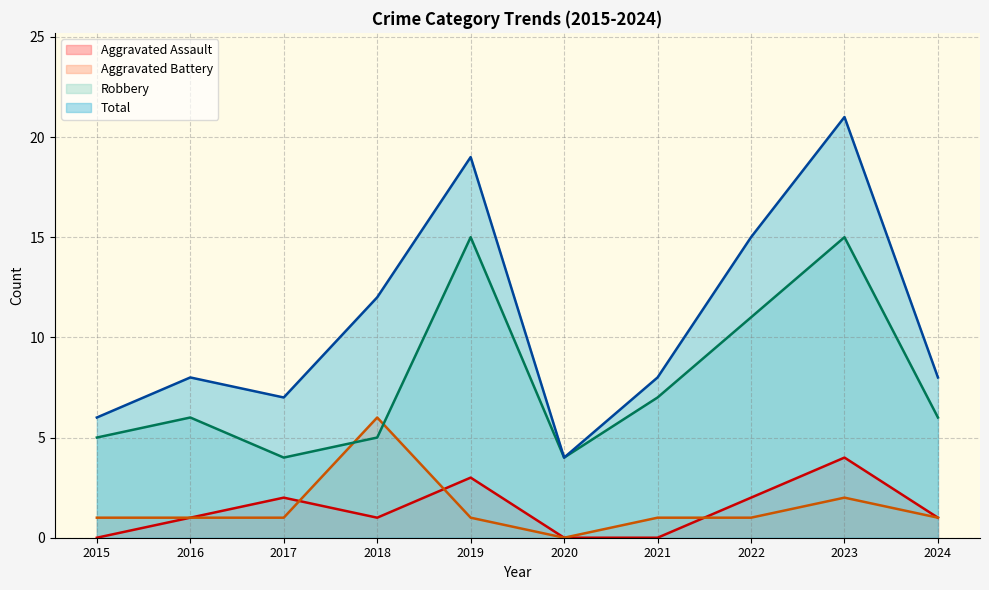

What is the spread (max minus min) of values at 2017?

6